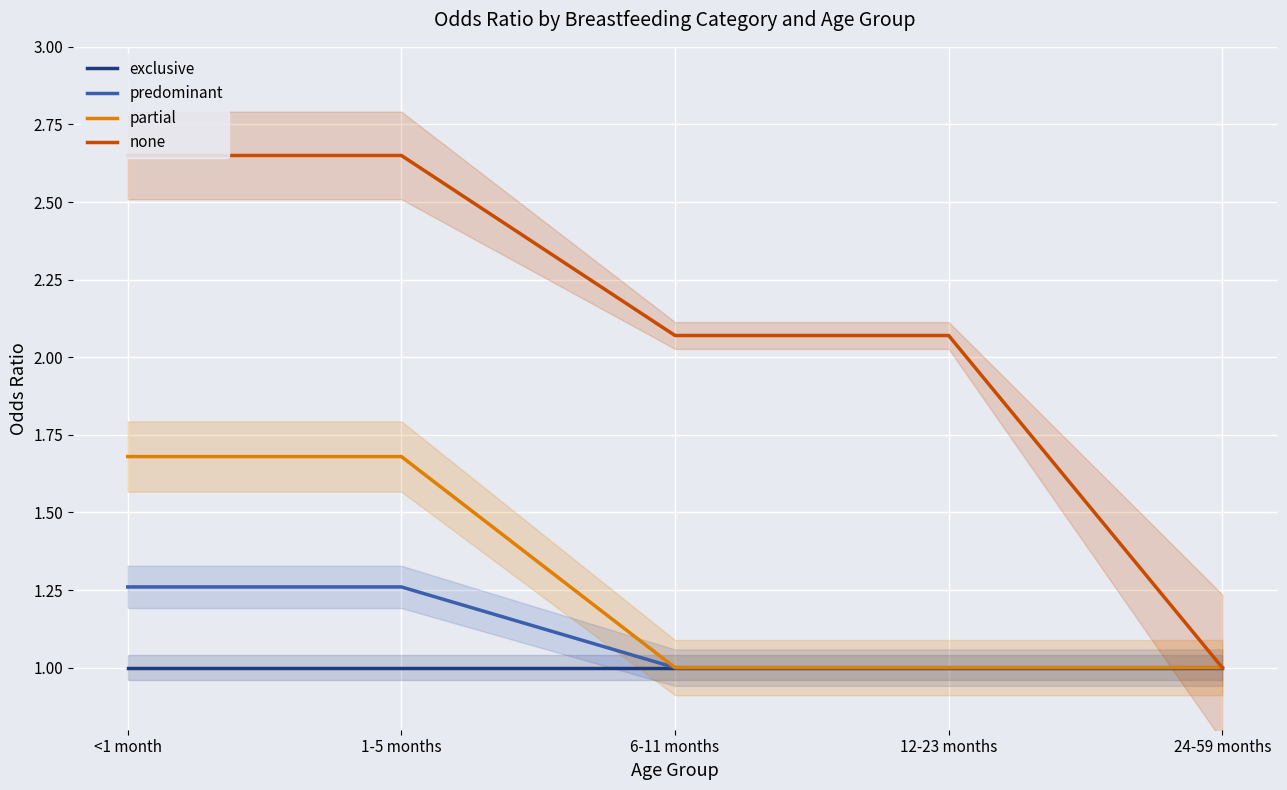

At which category does the chart reach its minimum across all series?

<1 month